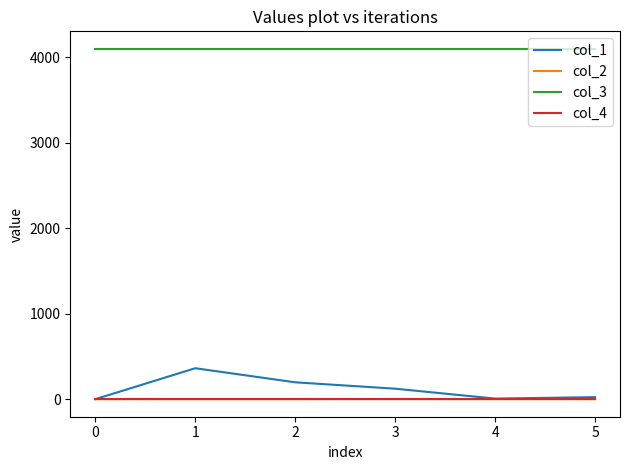

True or false: col_2 and col_3 cross at least once.

False